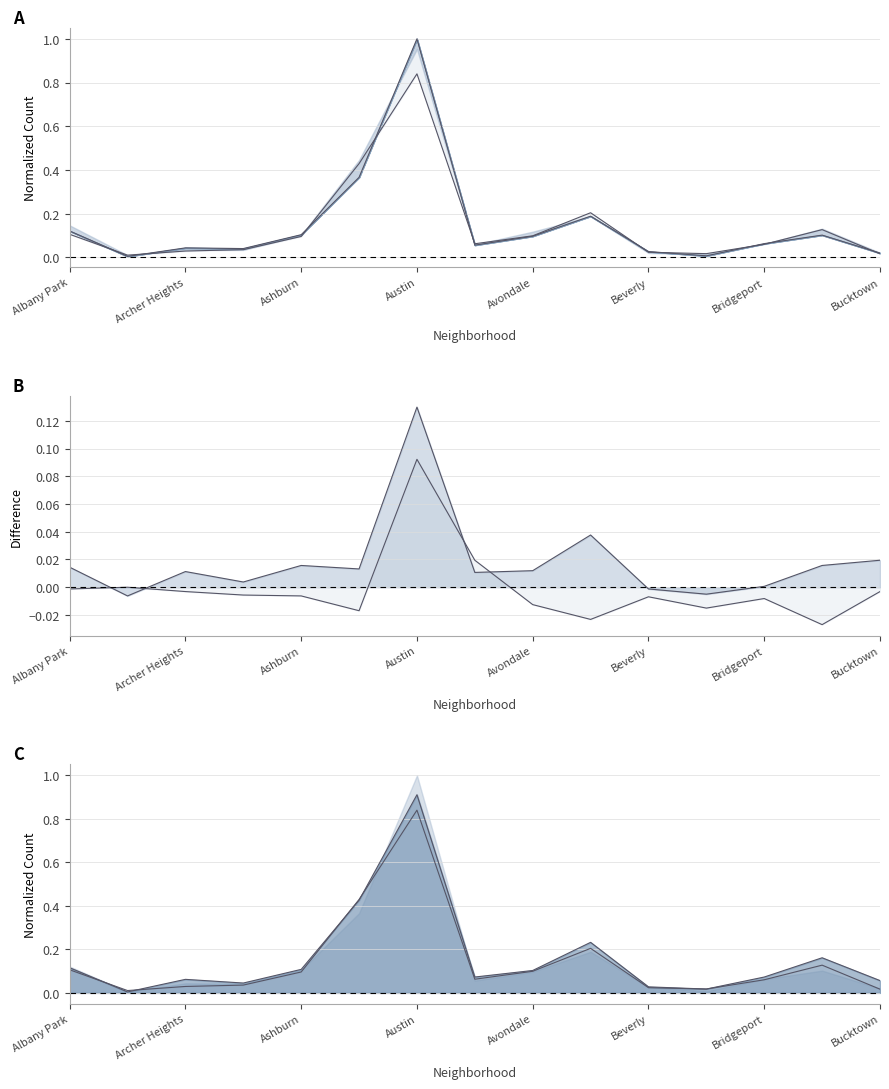

True or false: 2023_diff has a value of 0.0 at Avondale.

True